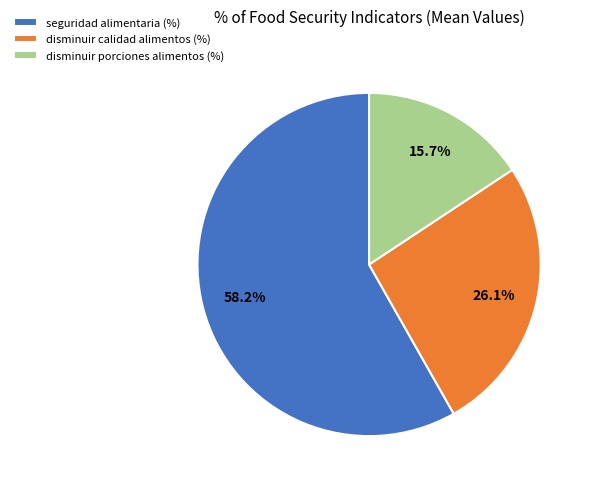

Combined, what portion of the pie is seguridad alimentaria (%) and disminuir porciones alimentos (%)?

73.9%